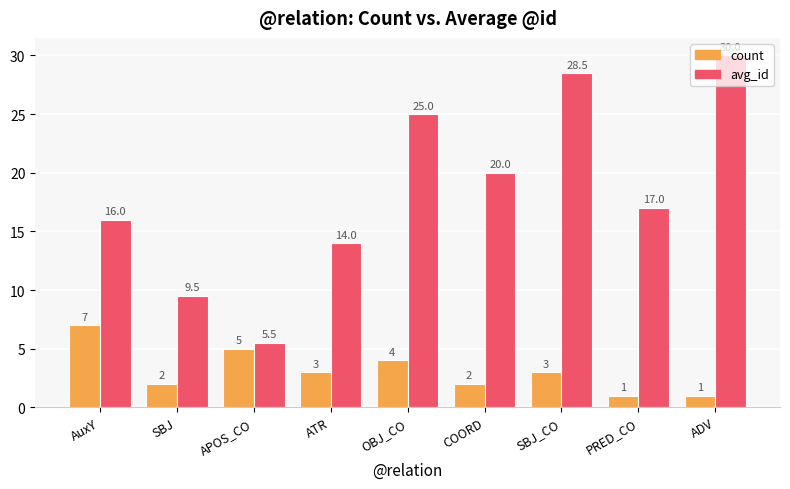

Which series has the largest total across all categories?

avg_id